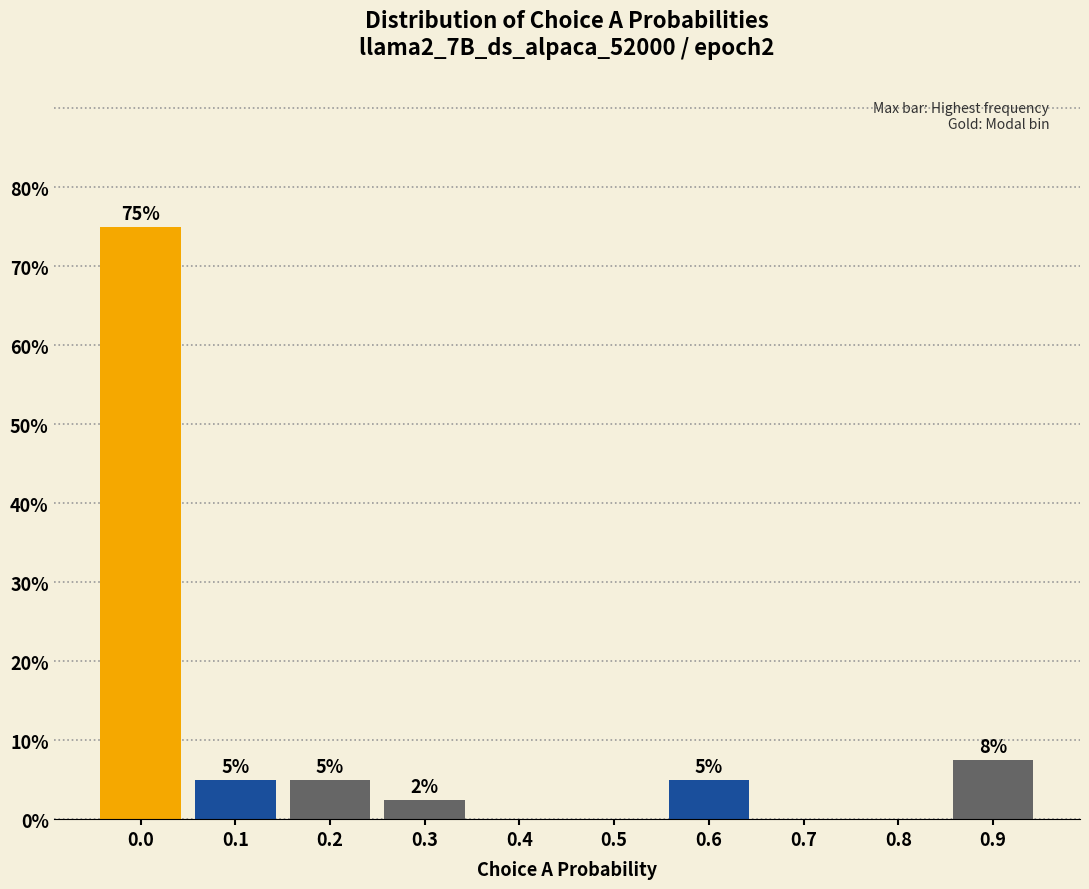

What is the maximum value shown in the chart?

75.0